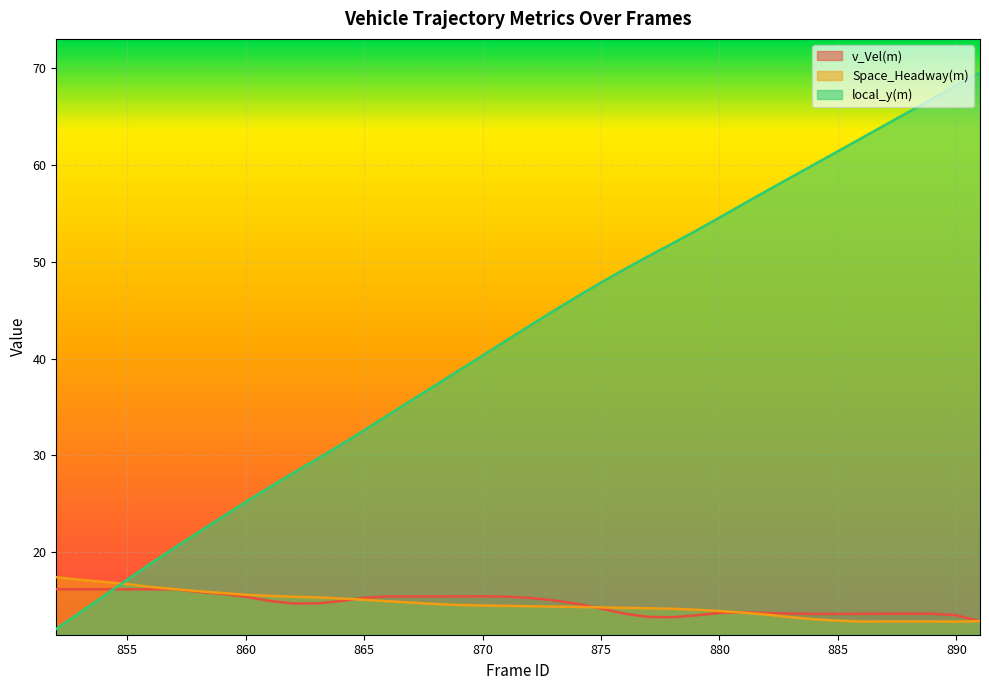

In Space_Headway(m), how many points are lower than both neighbors (excluding endpoints)?

2